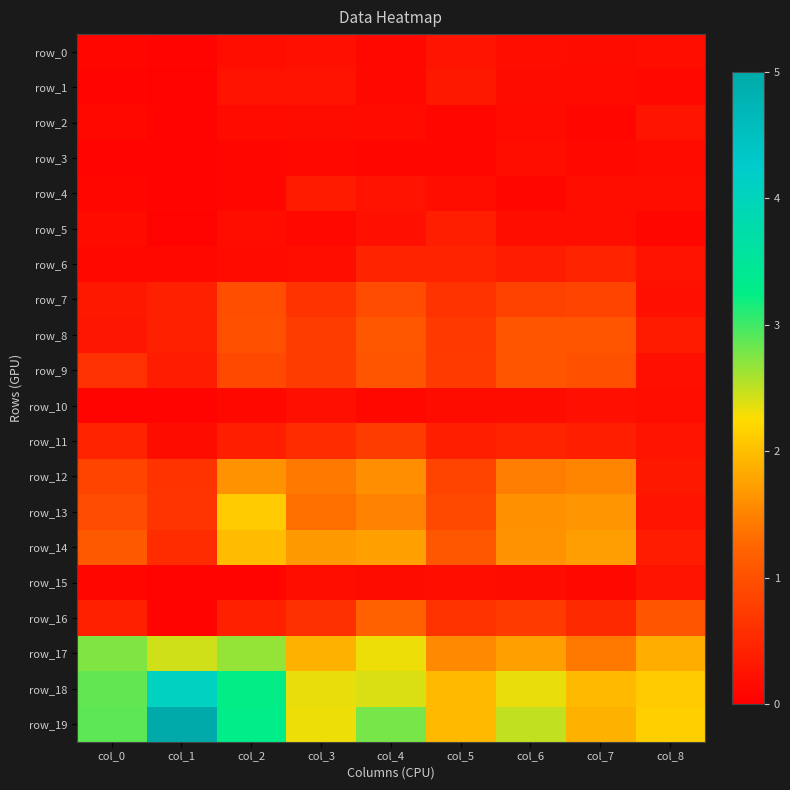

Where is row_18 nearest to the value 3?

col_0